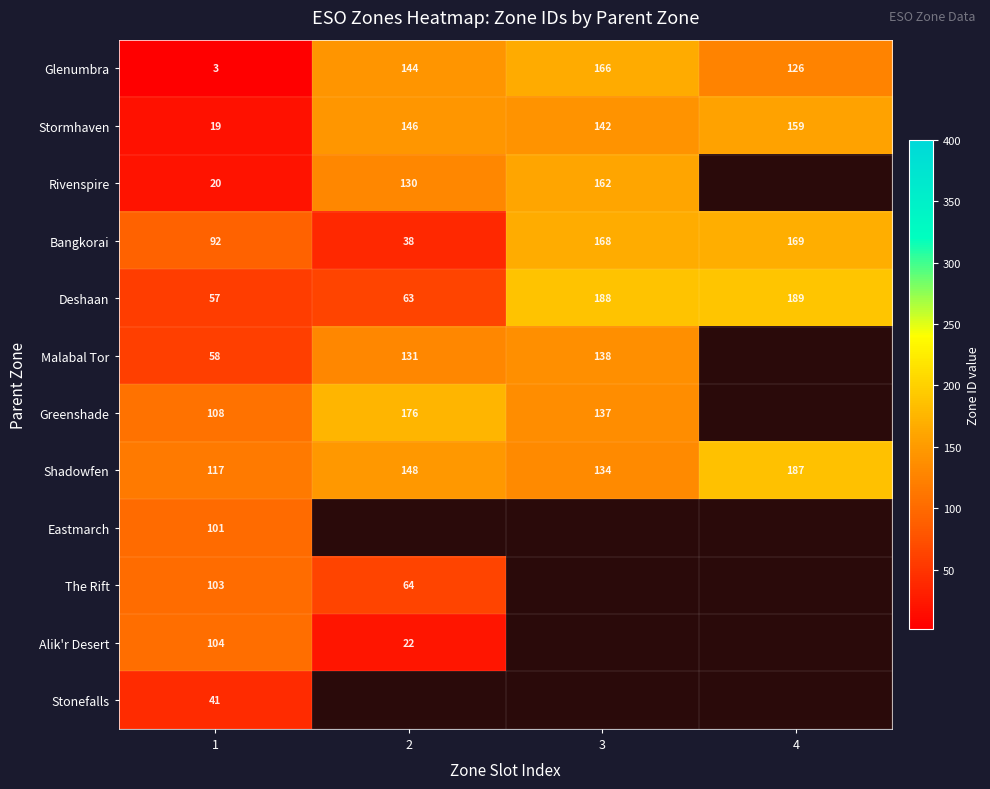

What is the minimum value shown in the chart?

3.0